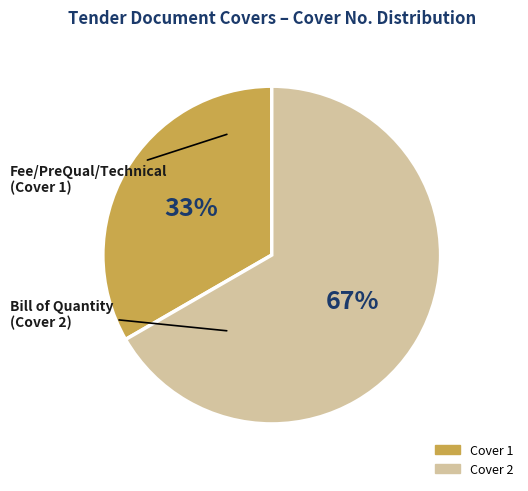

To the nearest percent, what is the combined percentage of Cover 2 and Cover 1?

100%